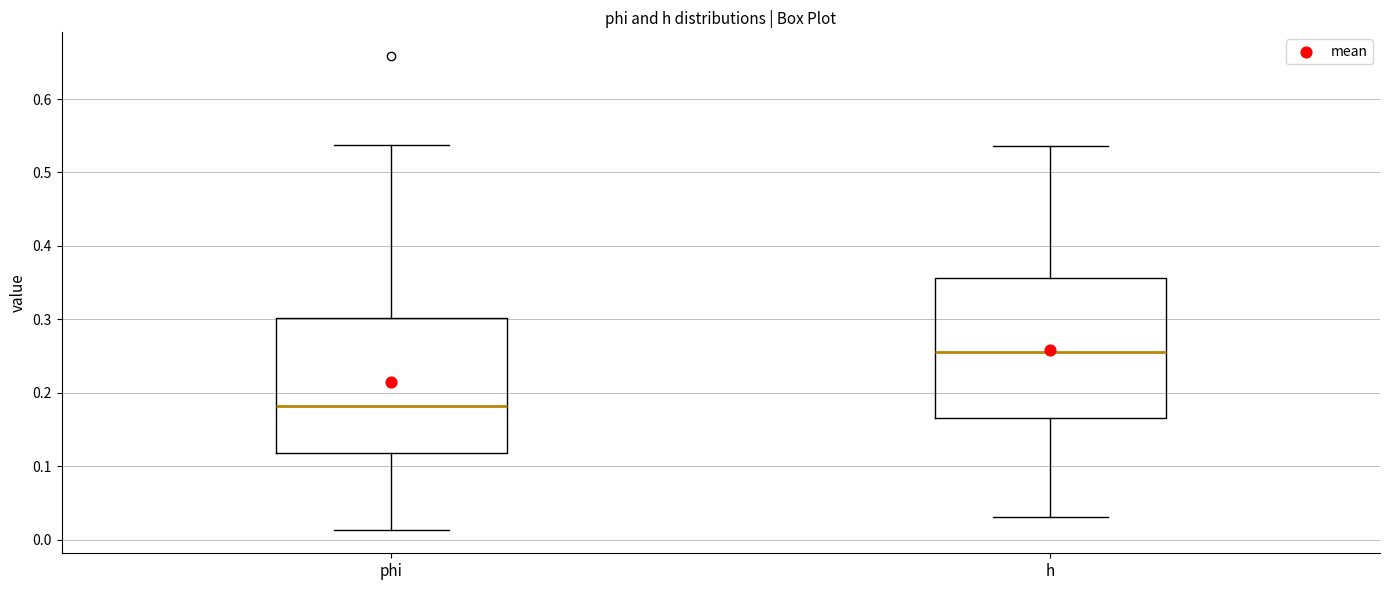

Reading left to right, transcribe this box plot: for each box, give where its median line is, the range the box spans, and where its two whiskers end, as read against the y-axis. The values are not printed on the chart, so give them approximately, as read against the axis.

phi: median 0.18, box 0.12 to 0.30, whiskers 0.01 to 0.54
h: median 0.26, box 0.17 to 0.36, whiskers 0.03 to 0.54